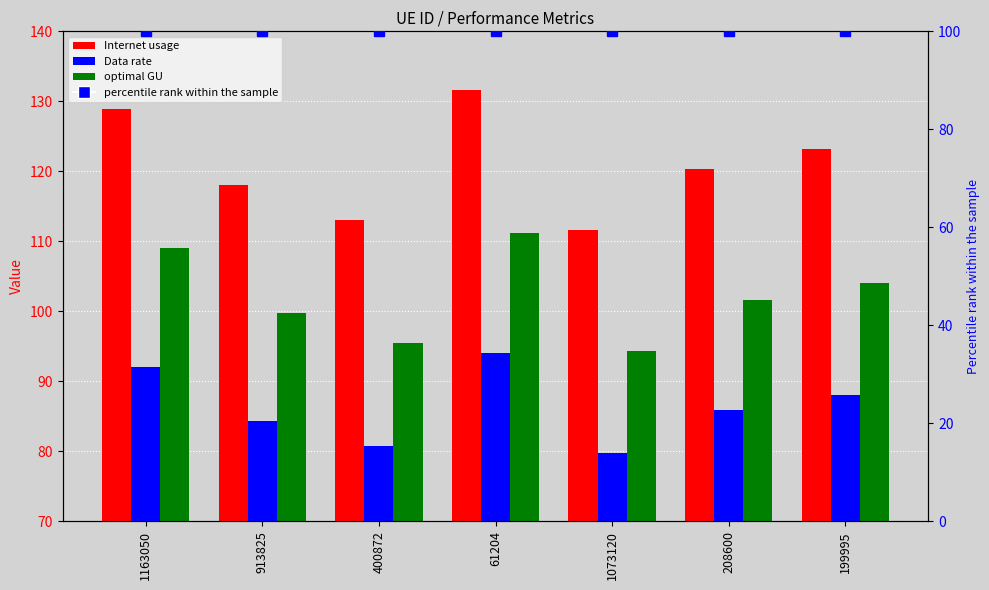

Reading left to right, list all the values displayed in this chart.

Internet usage: 1163050=129.0	913825=118.0	400872=113.0	61204=131.6	1073120=111.6	208600=120.3	199995=123.2
Data rate: 1163050=92.1	913825=84.3	400872=80.7	61204=94.0	1073120=79.7	208600=85.9	199995=88.0
optimal GU: 1163050=109.0	913825=99.8	400872=95.5	61204=111.2	1073120=94.3	208600=101.7	199995=104.1
percentile rank within the sample: 1163050=100.0	913825=100.0	400872=100.0	61204=100.0	1073120=100.0	208600=100.0	199995=100.0